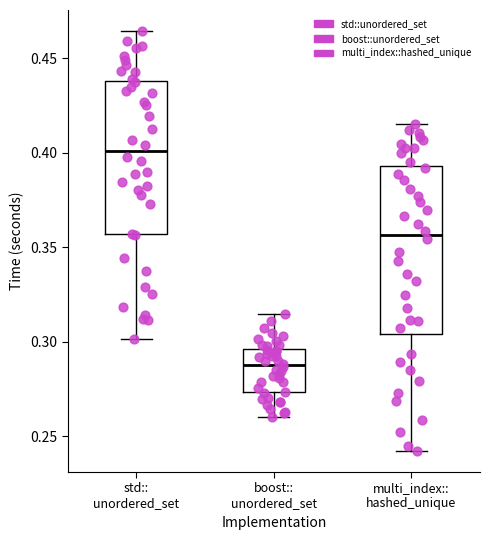

Comparing the boxes themselves (not the whiskers), which one is the tallest?

multi_index:: hashed_unique